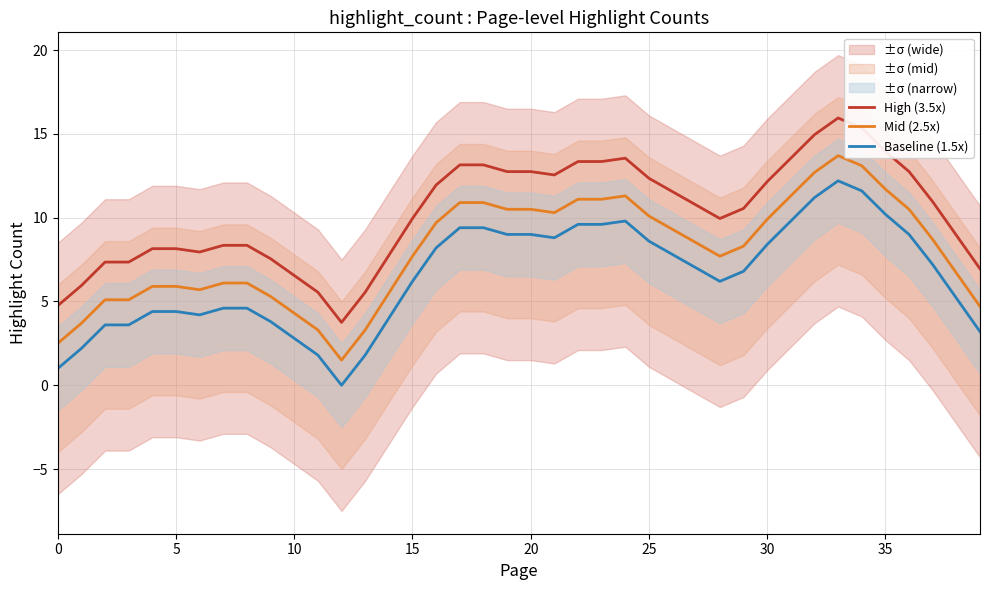

True or false: Mid (2.5x) has more than 1 points higher than both neighbors.

True